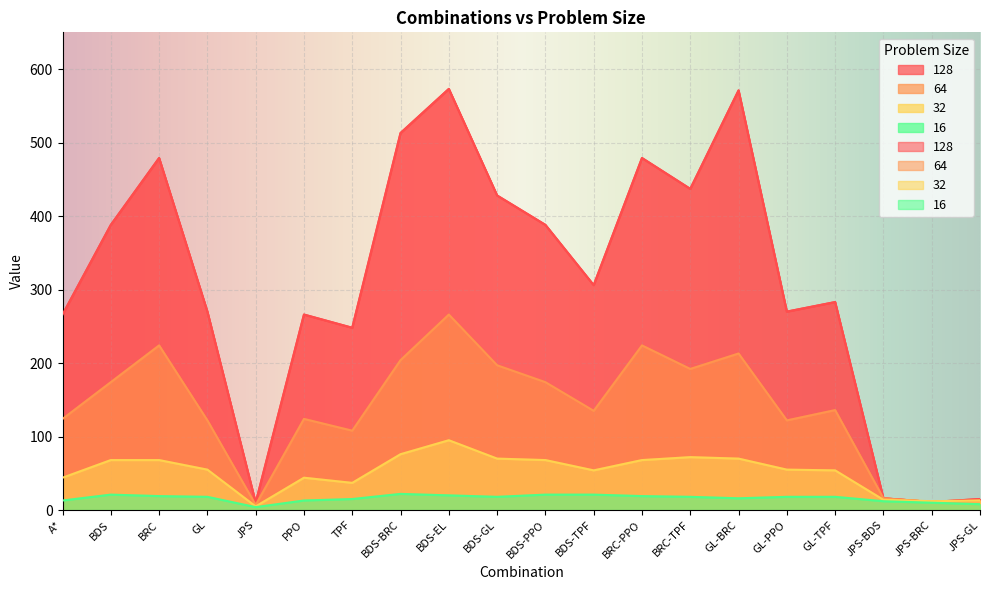

What is the difference between the maximum and minimum values in the 32 series?

90